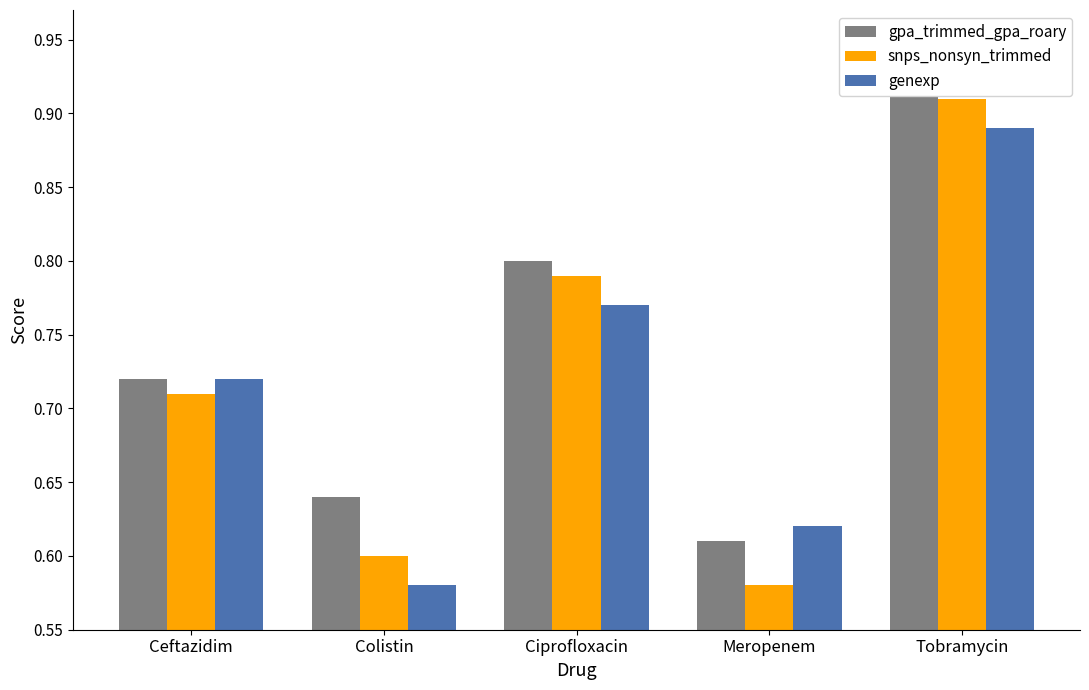

Is the value of genexp at Meropenem greater than the value of snps_nonsyn_trimmed at Meropenem?

Yes